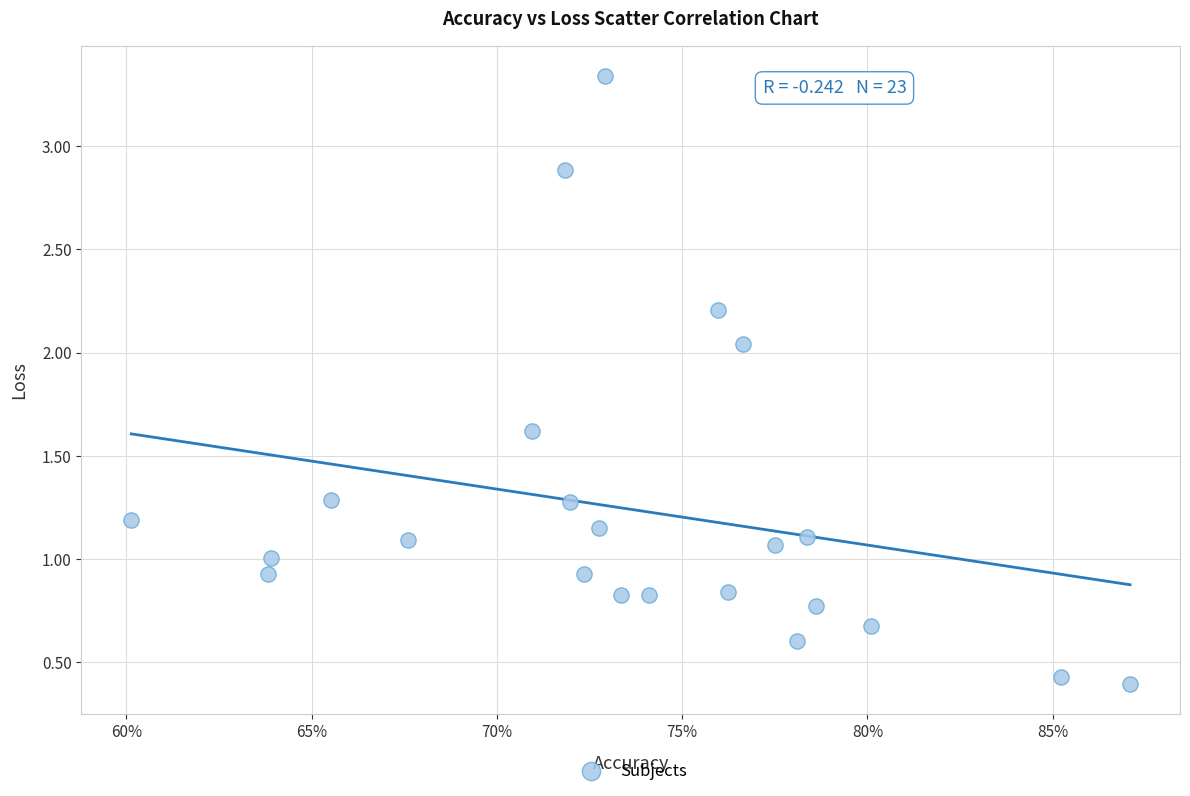

What is the range of Y values (max minus min)?

2.9